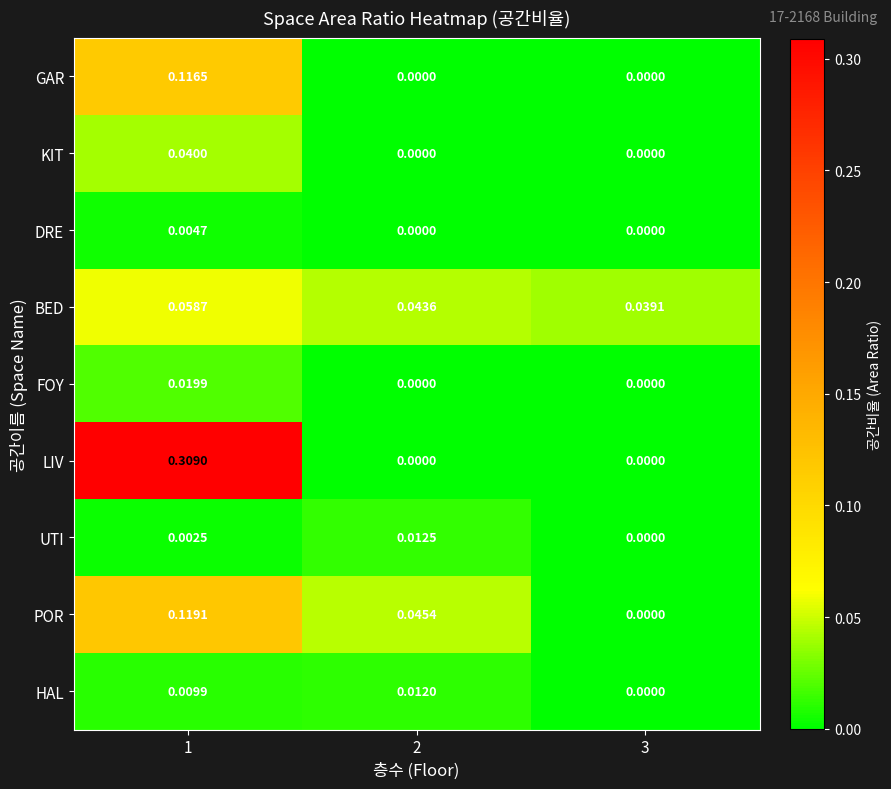

How many series are shown in this chart?

9